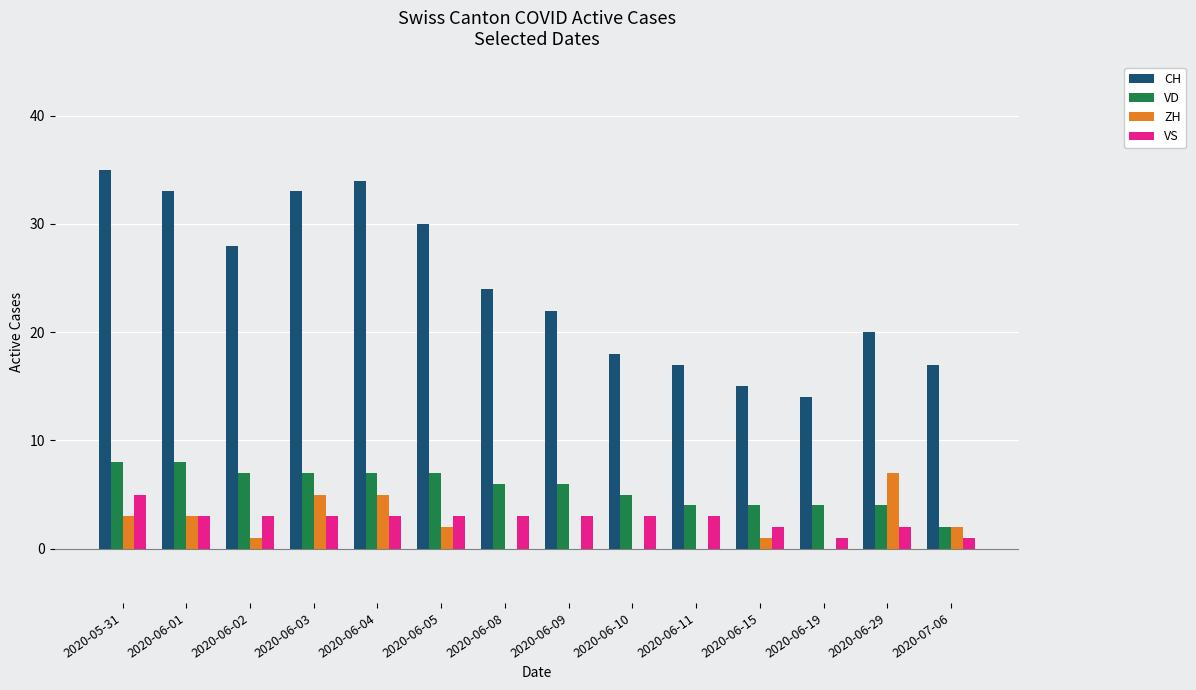

How many categories are shown in the chart?

14